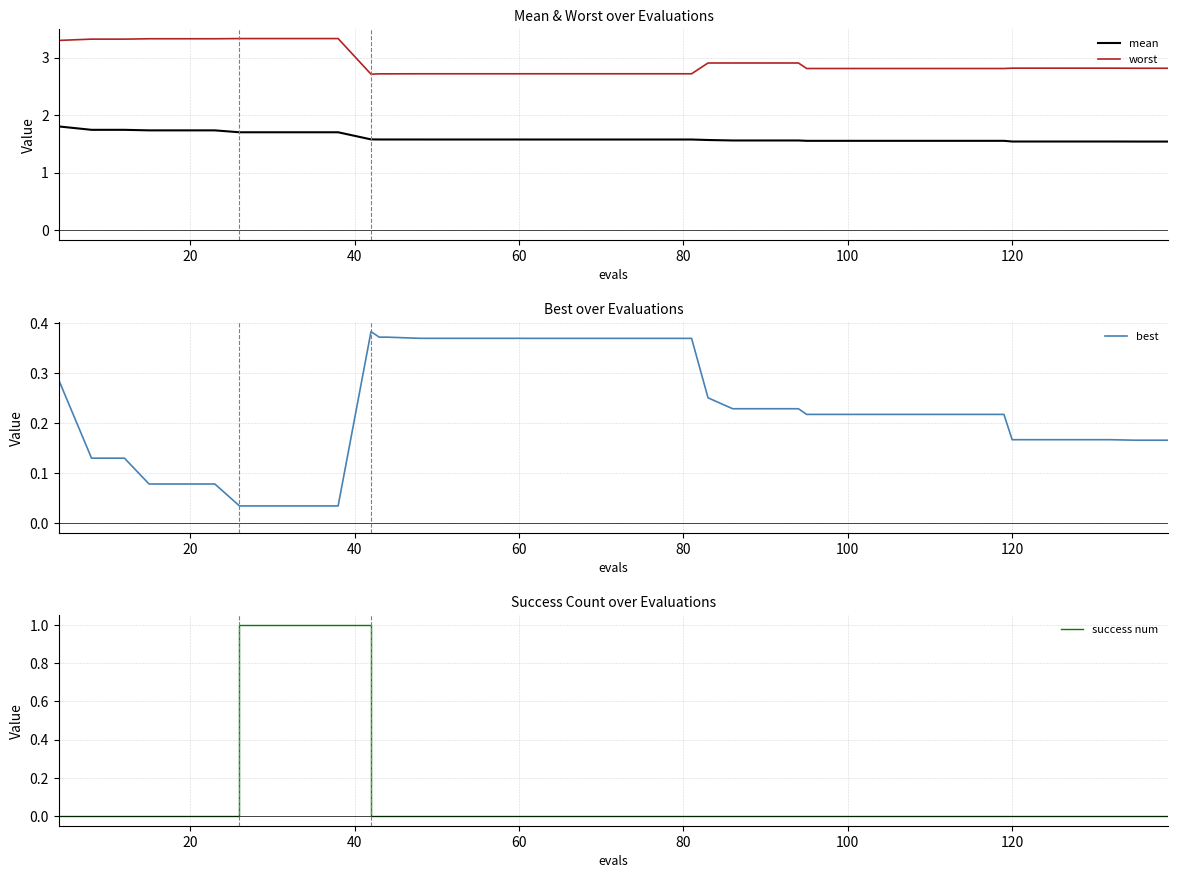

Which series has the largest total across all categories?

worst